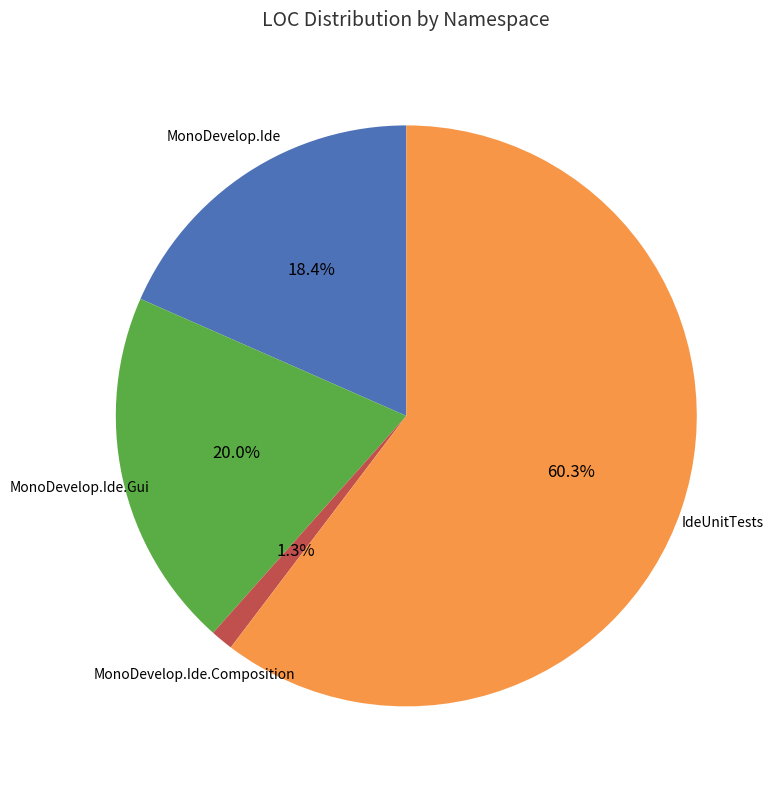

Is there any slice that represents more than half of the pie?

Yes